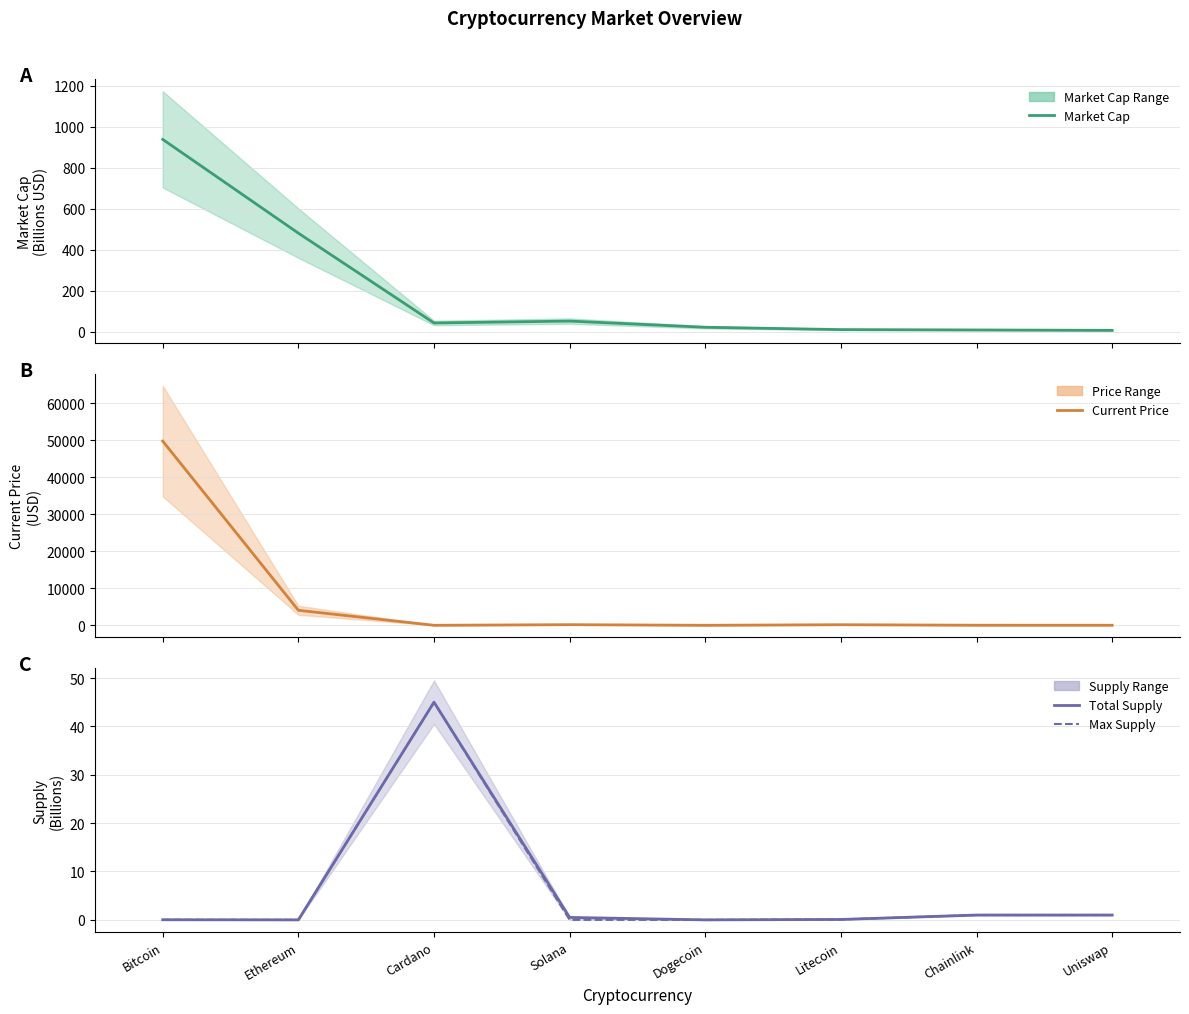

How many values in the Max Supply (B) series exceed 0?

5